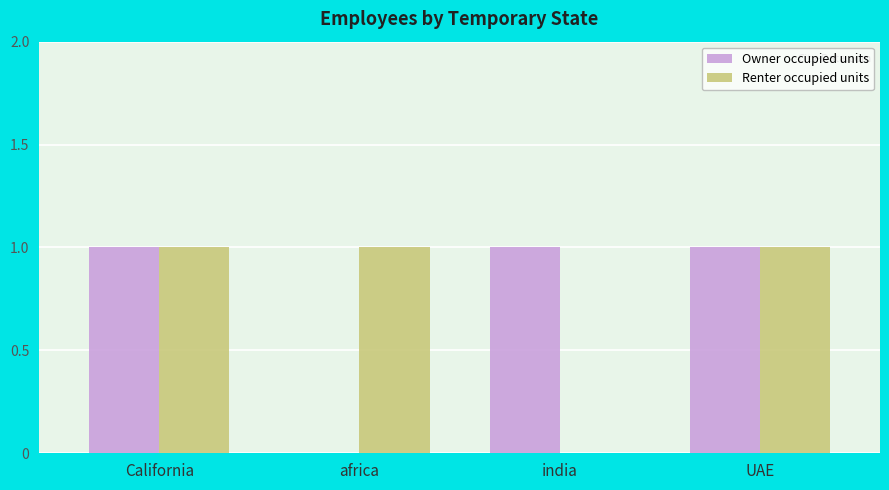

Reading right to left, what are all the values shown in this chart?

Owner occupied units: 1	1	0	1
Renter occupied units: 1	0	1	1